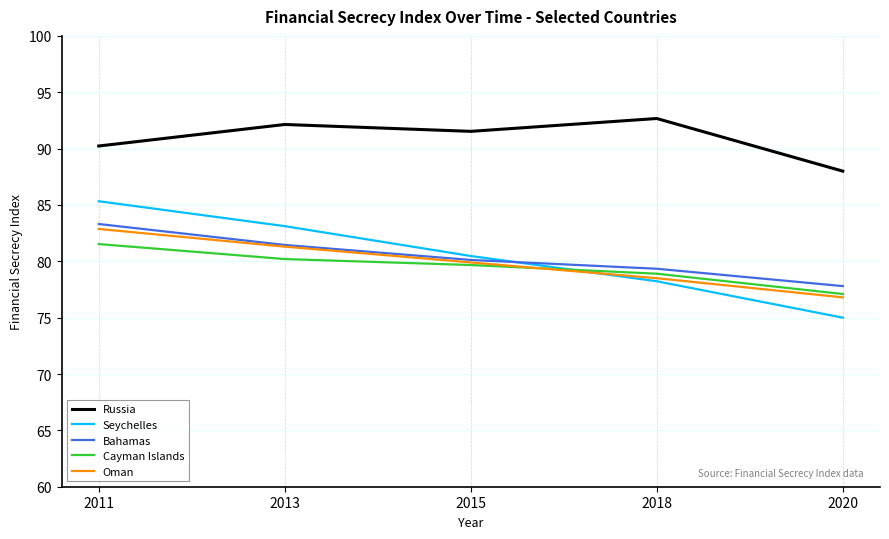

What is the difference between the second highest and minimum values in the Cayman Islands series?

3.1